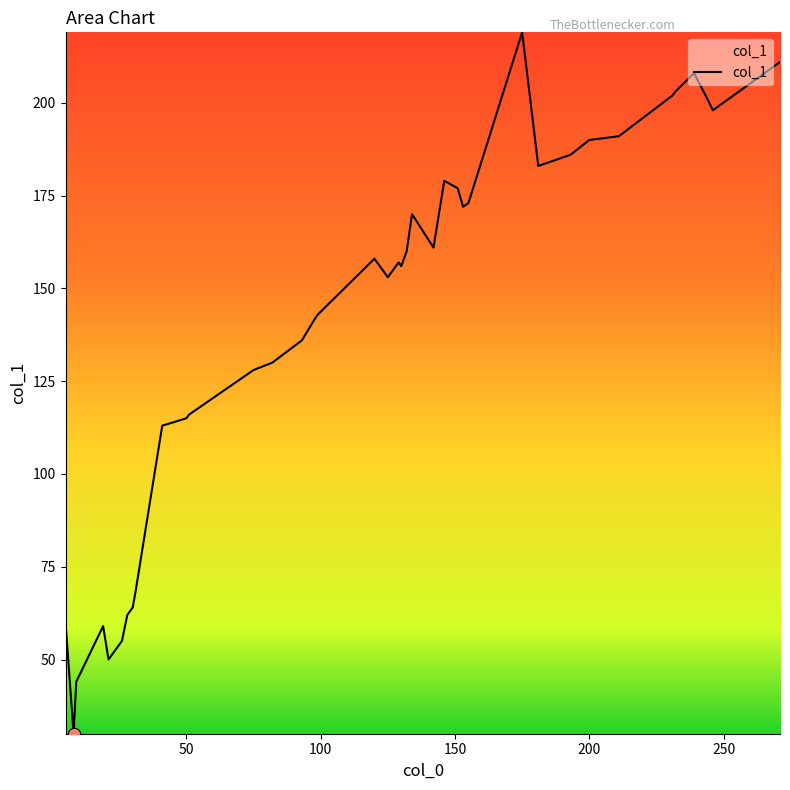

What is the difference between the maximum and minimum values?

189